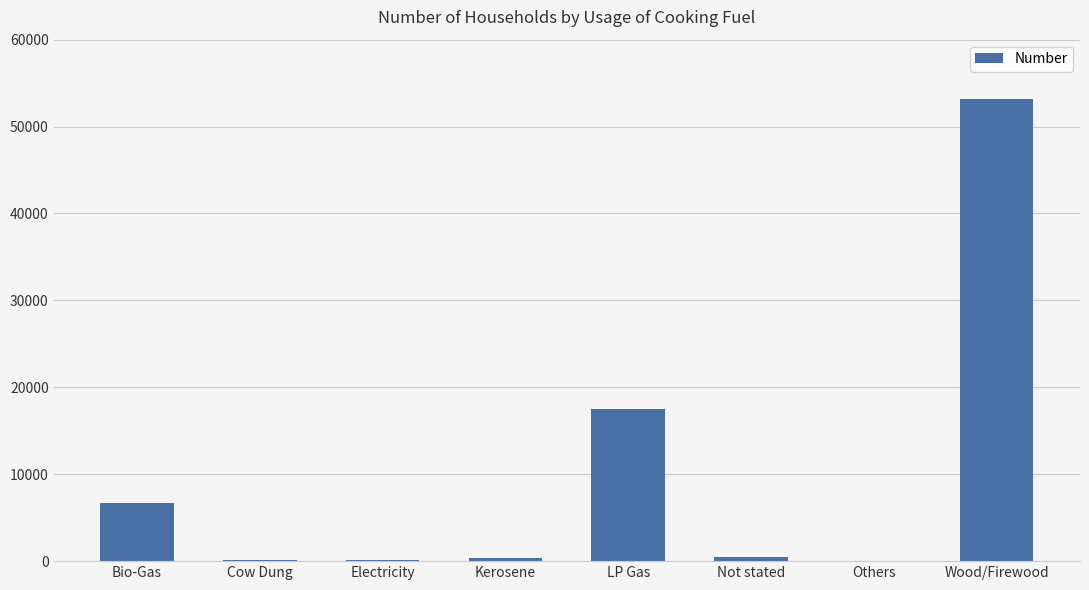

At which label is the value closest to 26597?

LP Gas